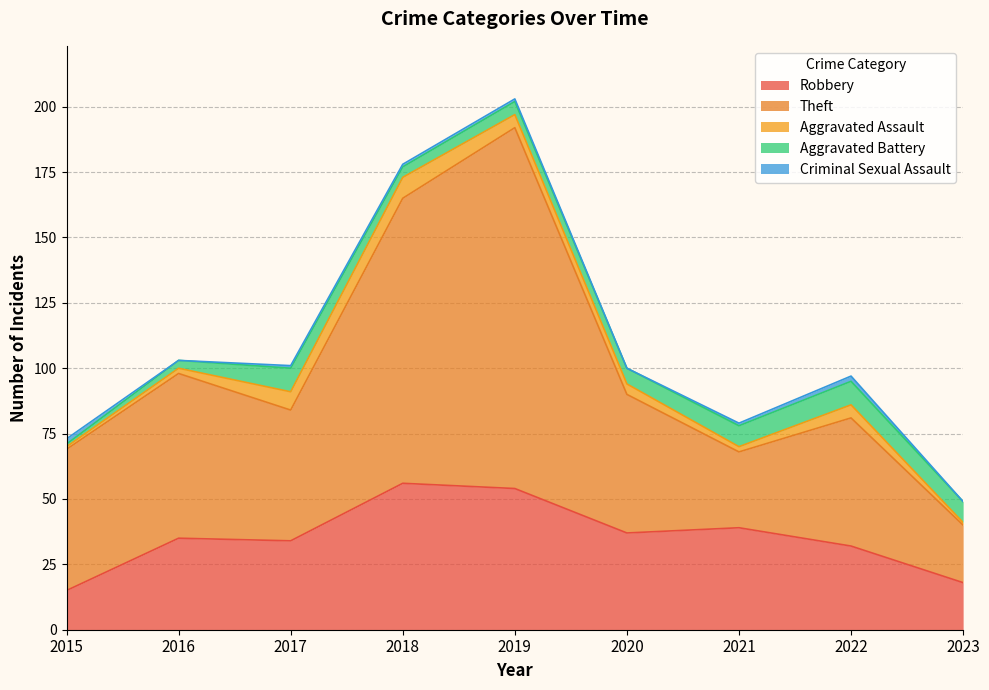

What is the value of the Aggravated Assault point at the 2nd from the left?

2